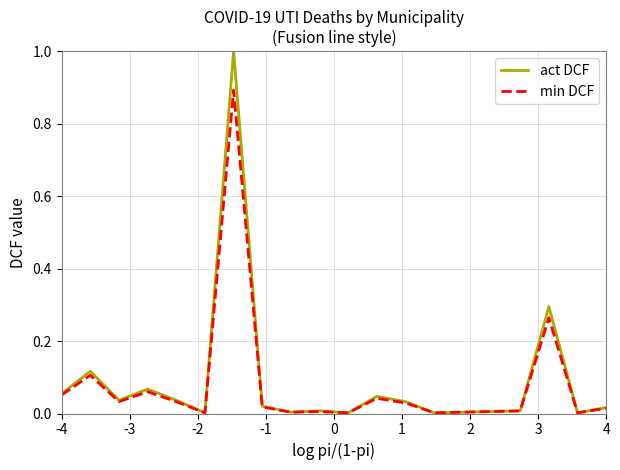

Which series has the widest spread of values?

act DCF